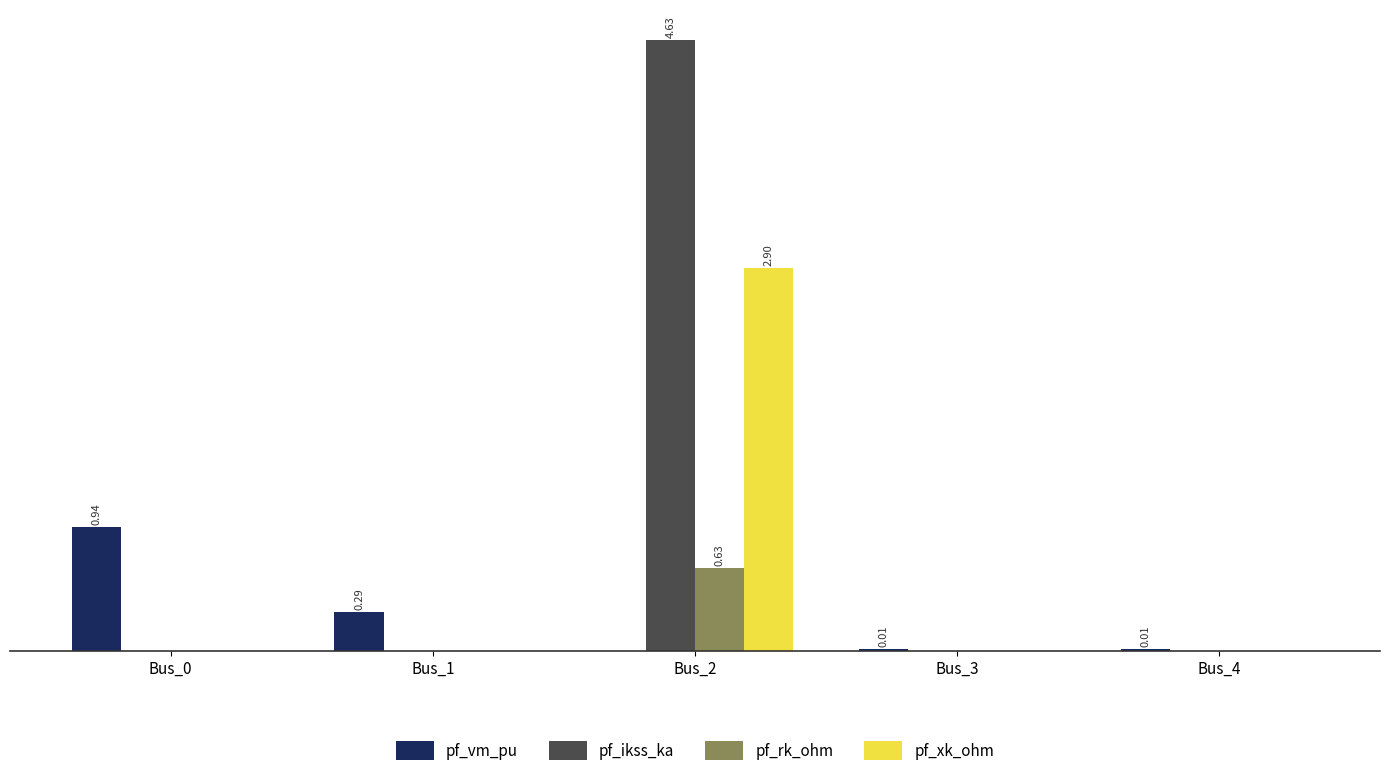

Reading right to left, extract all data points from this chart.

pf_vm_pu: 0.0	0.0	0.0	0.3	0.9
pf_ikss_ka: 0.0	0.0	4.6	0.0	0.0
pf_rk_ohm: 0.0	0.0	0.6	0.0	0.0
pf_xk_ohm: 0.0	0.0	2.9	0.0	0.0